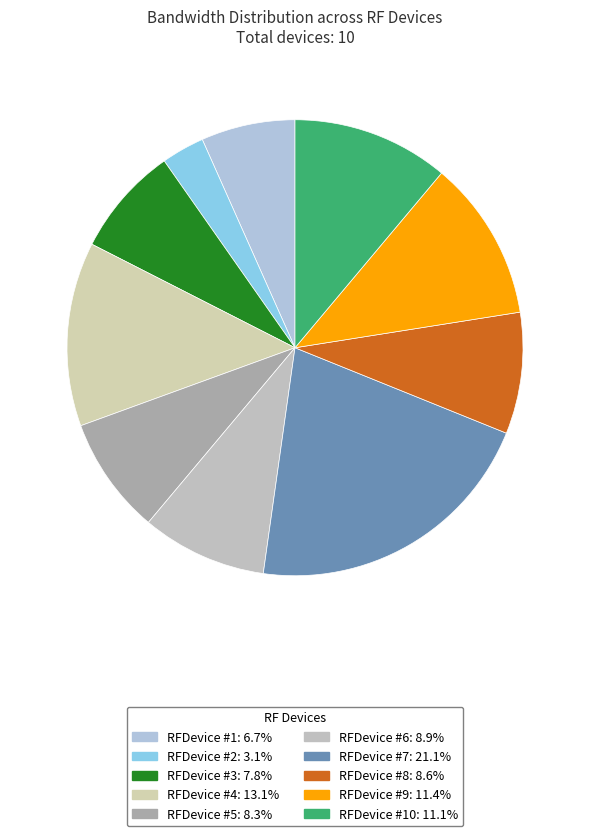

Is there a majority slice in this chart?

No